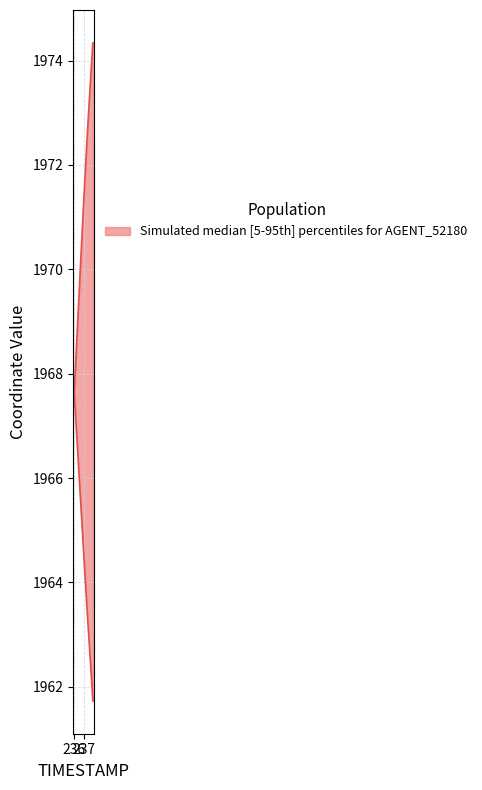

At how many categories does at least one series exceed 1970?

13